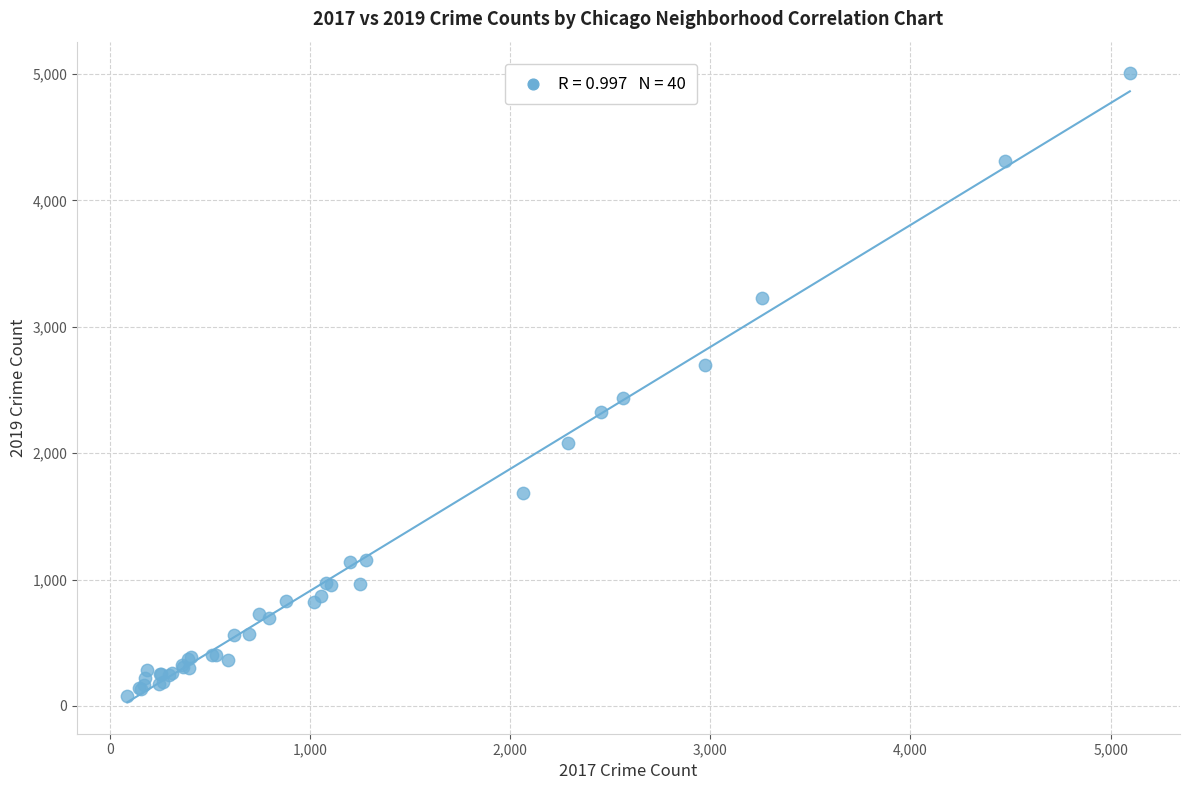

What Y value in the scatter plot is closest to 2542?

2441